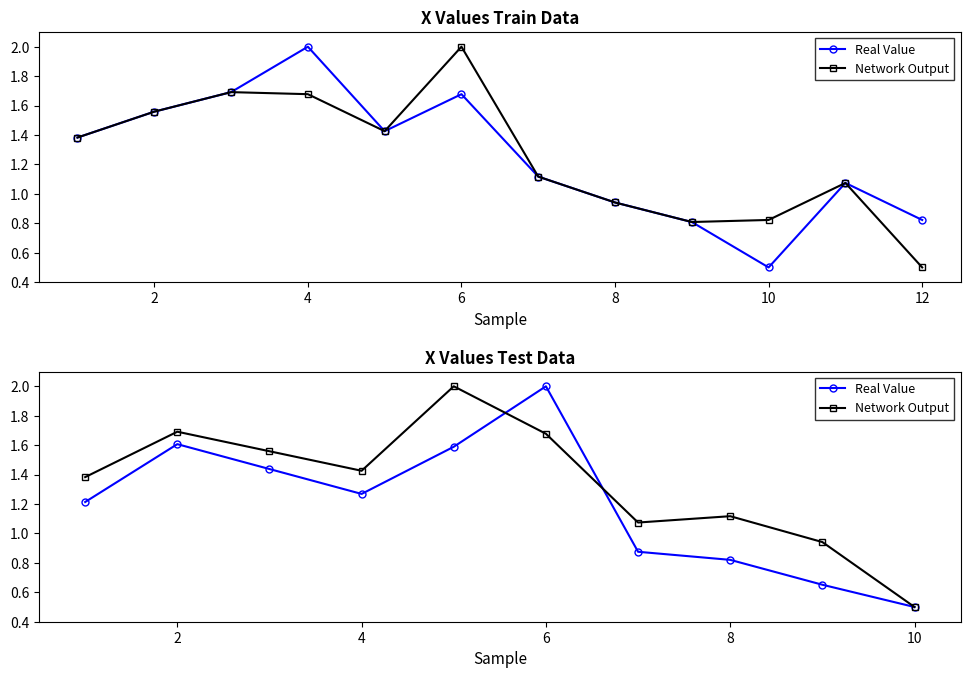

Which series has the largest total across all categories?

Network Output